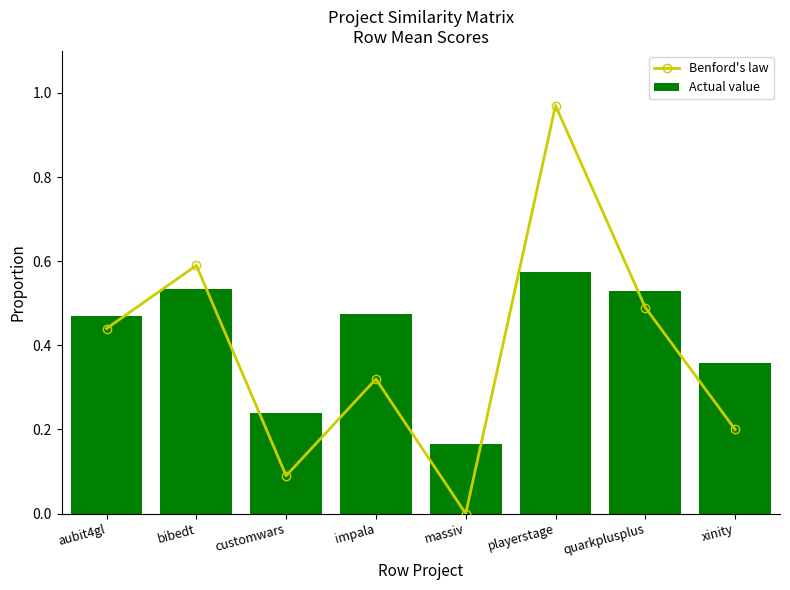

How many values in Benford's law are above zero?

7